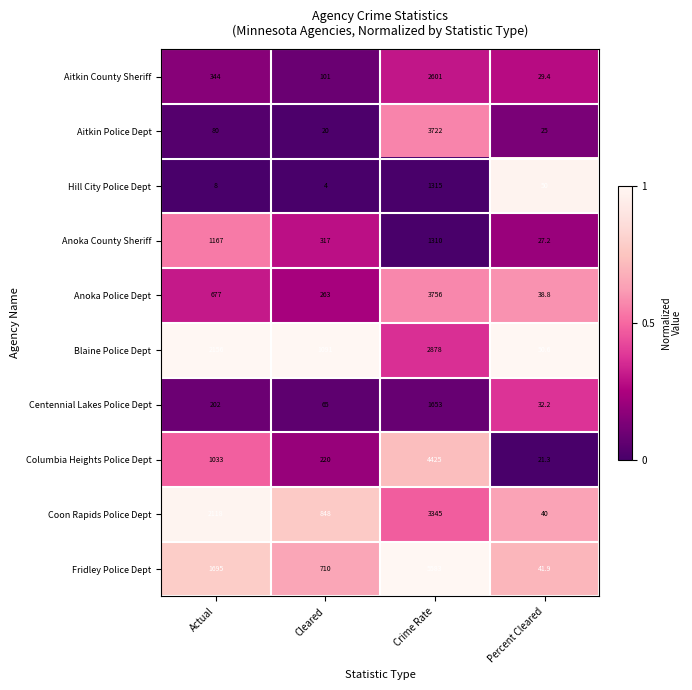

Which series changed the most between Actual and Percent Cleared?

Blaine Police Dept